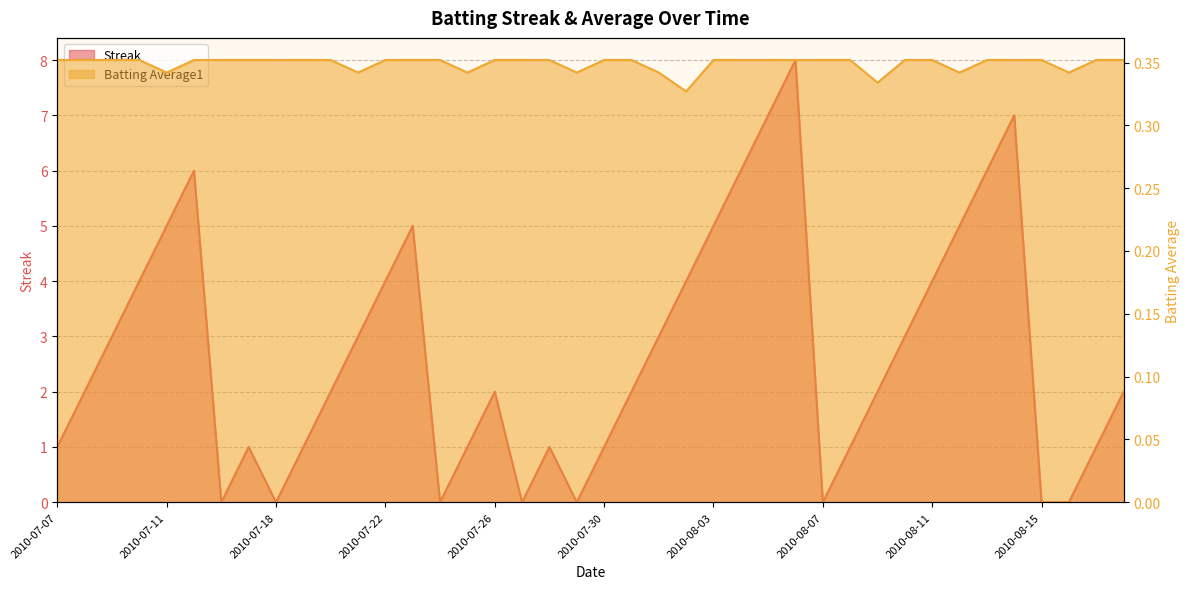

True or false: Batting Average1 has a value of 0.5 at 2010-08-12.

False